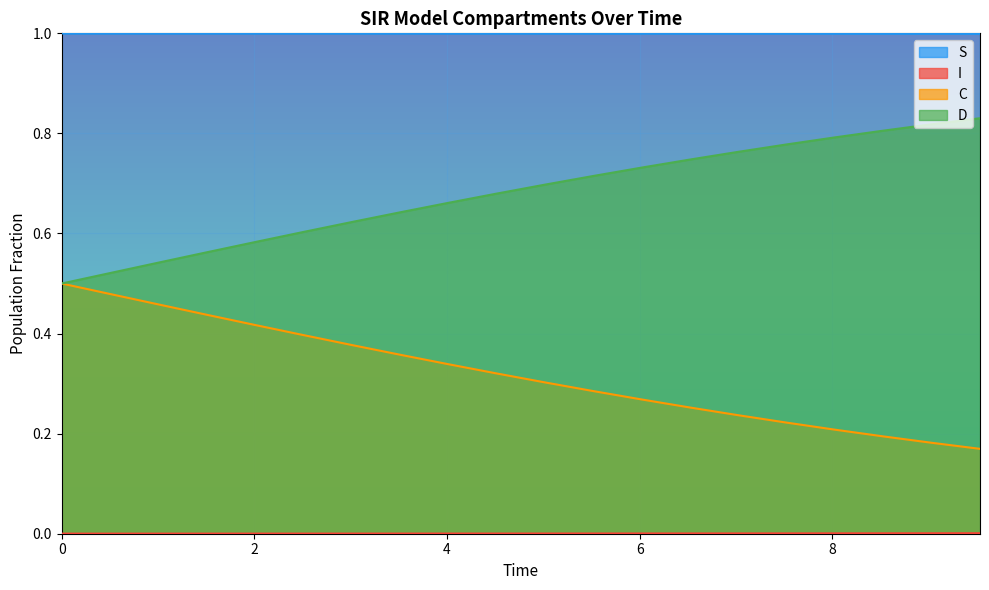

True or false: D and S cross at least once.

False